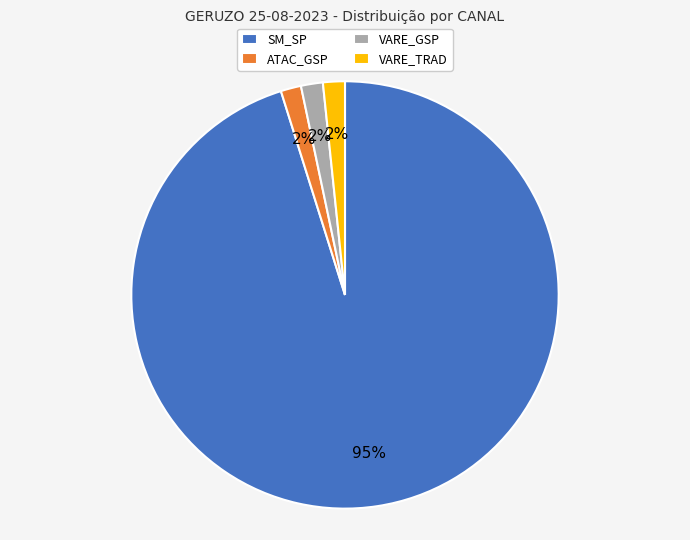

Count the number of slices in the pie.

4